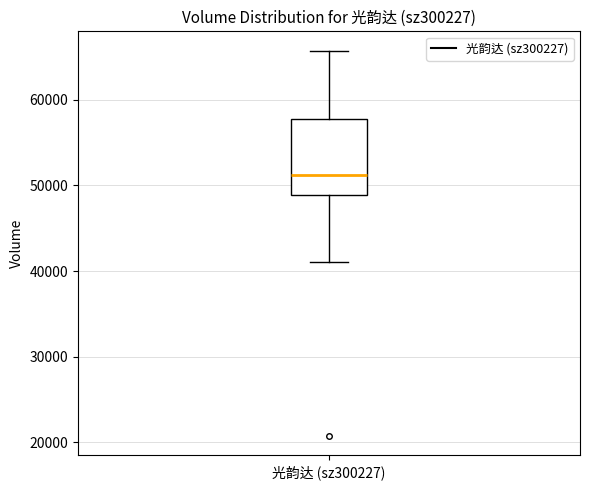

Transcribe this box plot: give where the median line is, the range the box spans, and where the two whiskers end, as read against the y-axis. The values are not printed on the chart, so give them approximately, as read against the axis.

median 51000, box 49000 to 58000, whiskers 41000 to 66000